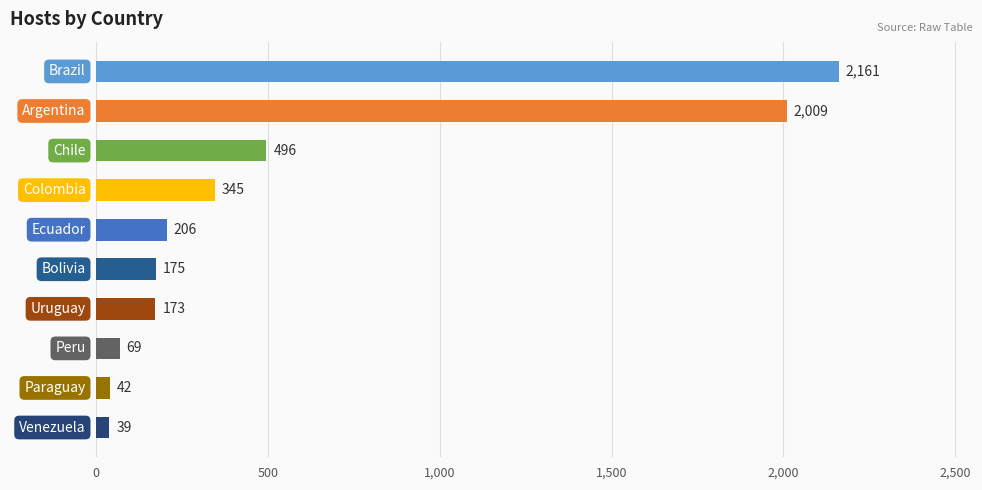

What is the difference between the maximum and second lowest values?

2119